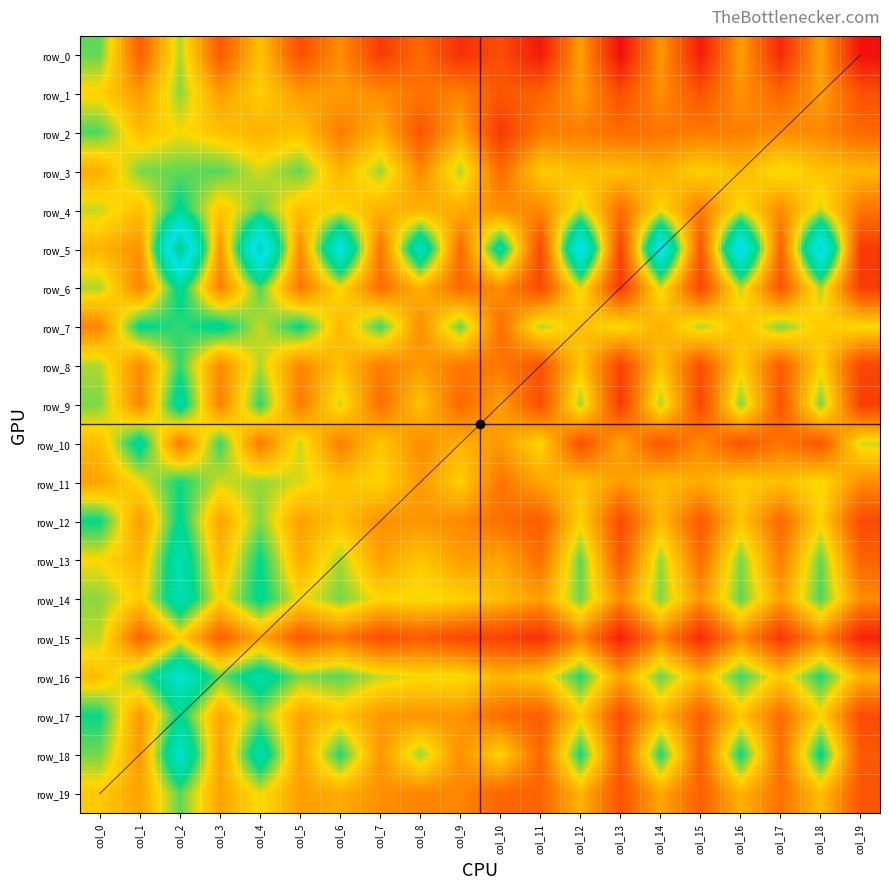

Reading left to right, what are all the values shown in this chart?

row_0: 304.8	144.7	284.2	138.5	242.0	126.1	193.5	103.7	156.3	87.5	124.0	61.5	209.7	47.8	204.7	66.4	210.9	81.3	213.4	51.5
row_1: 254.8	203.2	292.5	206.3	252.0	204.2	205.3	190.7	166.8	181.4	133.6	147.1	207.3	124.3	193.8	129.5	198.0	151.3	209.4	127.4
row_2: 310.5	235.3	263.6	241.6	225.6	241.6	174.9	226.4	133.2	217.6	99.0	173.3	178.7	158.1	168.6	174.5	178.7	191.0	187.6	154.3
row_3: 220.6	298.3	305.3	309.1	272.9	304.6	226.1	288.4	187.5	283.9	157.8	251.6	234.2	240.8	222.5	256.1	232.4	268.6	241.4	230.0
row_4: 276.5	237.4	340.7	241.9	303.5	237.4	260.7	226.1	225.7	220.5	194.1	185.6	277.6	161.9	262.9	174.3	268.5	190.1	275.3	168.6
row_5: 227.8	196.4	523.1	197.4	481.6	188.3	433.1	166.1	393.7	155.0	357.3	116.5	453.3	110.5	449.3	133.7	461.4	145.9	465.5	101.4
row_6: 284.0	183.2	347.9	179.8	310.9	171.7	263.4	162.4	227.5	156.6	194.0	119.6	272.7	99.9	272.7	116.1	281.9	133.5	286.6	103.4
row_7: 185.9	338.2	318.3	345.1	277.1	333.9	228.9	315.9	191.2	303.8	161.1	284.1	236.7	266.9	222.1	284.1	235.8	297.0	246.1	264.3
row_8: 284.0	188.0	319.0	189.1	283.1	185.7	239.1	176.4	204.4	171.8	170.8	130.1	247.2	111.6	244.9	126.6	254.2	141.7	256.5	115.1
row_9: 297.9	183.9	359.0	179.0	321.4	173.0	275.2	160.8	242.4	154.8	209.6	124.4	288.6	101.3	286.1	114.7	297.1	130.5	300.7	106.2
row_10: 235.7	351.1	171.4	319.4	170.5	277.1	176.2	247.3	189.7	228.1	204.1	260.8	125.3	215.6	132.0	189.7	131.1	169.5	133.9	274.2
row_11: 211.2	264.2	329.0	273.4	291.1	271.6	242.0	258.6	202.3	253.1	168.0	214.2	243.9	203.1	236.5	219.8	251.3	237.3	265.2	192.0
row_12: 332.1	203.8	339.2	213.2	295.9	209.2	241.8	194.3	199.8	188.9	161.9	141.5	256.6	121.2	235.0	138.8	245.8	155.0	258.0	121.2
row_13: 260.2	228.9	375.6	227.9	334.2	220.4	286.5	208.8	246.2	205.6	215.4	162.1	306.6	136.7	290.7	158.9	299.2	175.9	305.6	148.3
row_14: 294.3	247.6	374.6	256.0	341.0	259.6	300.2	258.4	266.7	256.0	236.7	208.0	302.6	188.8	297.8	198.4	306.2	209.2	312.2	191.2
row_15: 279.3	150.4	254.2	145.9	217.8	137.9	174.5	124.3	141.5	117.4	110.8	87.8	189.3	70.8	187.1	84.4	193.9	99.2	191.6	75.3
row_16: 236.7	301.4	408.1	301.4	360.3	295.4	308.5	277.5	265.6	266.5	229.7	245.6	322.4	210.7	303.5	230.6	316.4	247.6	324.4	225.7
row_17: 330.3	202.9	337.2	215.0	296.8	213.6	243.0	201.5	198.5	198.8	159.5	140.9	252.4	124.8	233.5	145.0	245.7	159.8	257.8	122.1
row_18: 300.5	201.8	406.4	207.9	369.7	207.9	324.3	199.4	290.1	193.2	259.4	152.8	330.5	134.5	325.6	145.5	332.9	159.0	339.0	136.9
row_19: 247.9	212.5	307.5	212.5	266.0	207.4	219.6	194.3	183.2	186.2	151.9	149.8	228.7	130.6	217.5	145.8	226.6	165.0	236.7	133.7